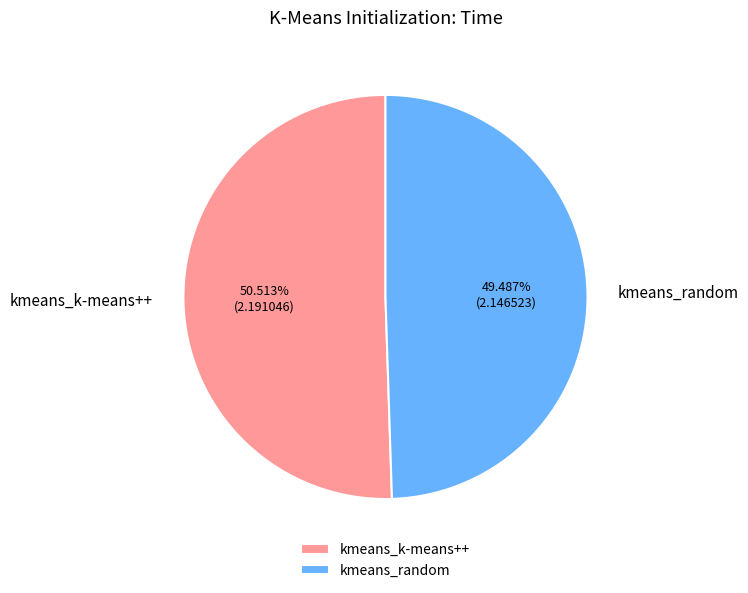

Count the number of slices in the pie.

2